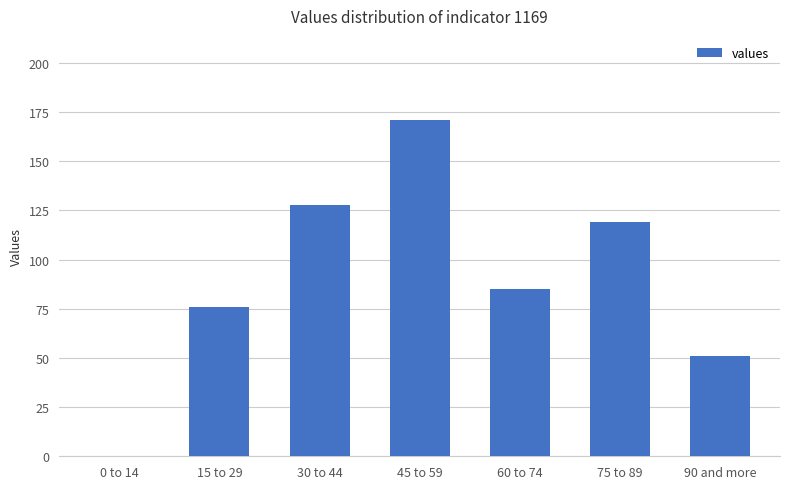

Reading left to right, transcribe all the data shown in this chart.

0	76	128	171	85	119	51